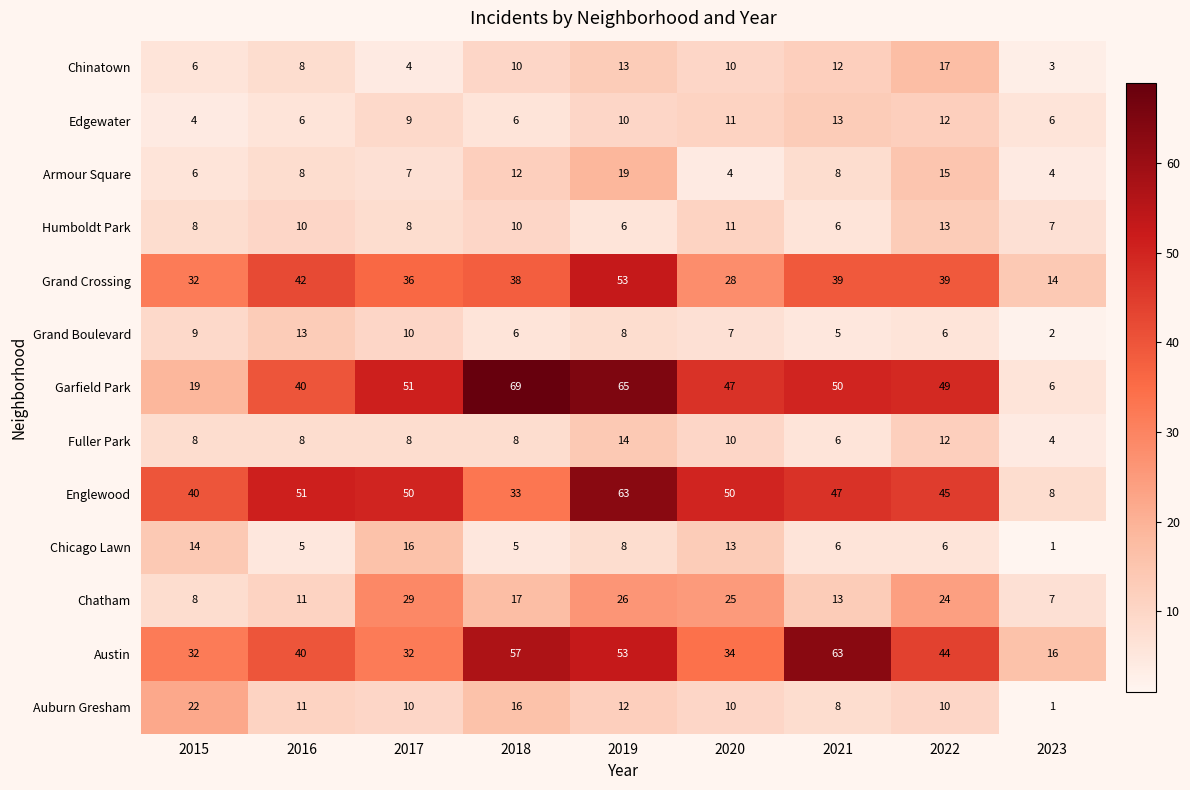

At which category is the sum across all series the highest?

2019